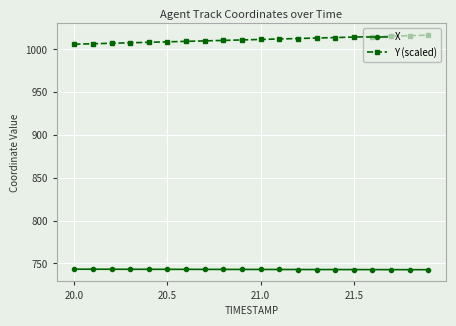

How many series are shown in this chart?

2